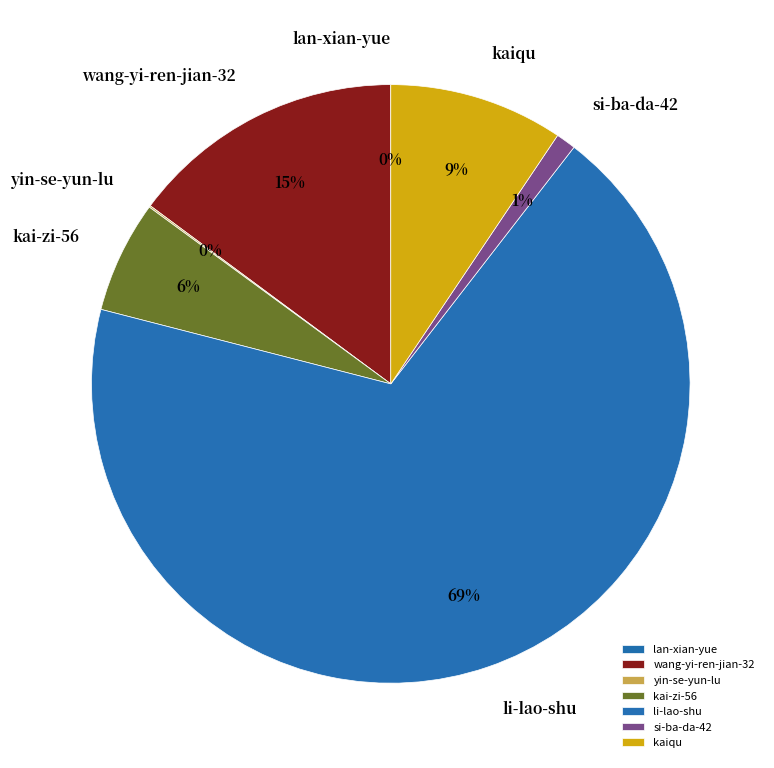

To the nearest percent, what percentage of the pie is wang-yi-ren-jian-32?

15%